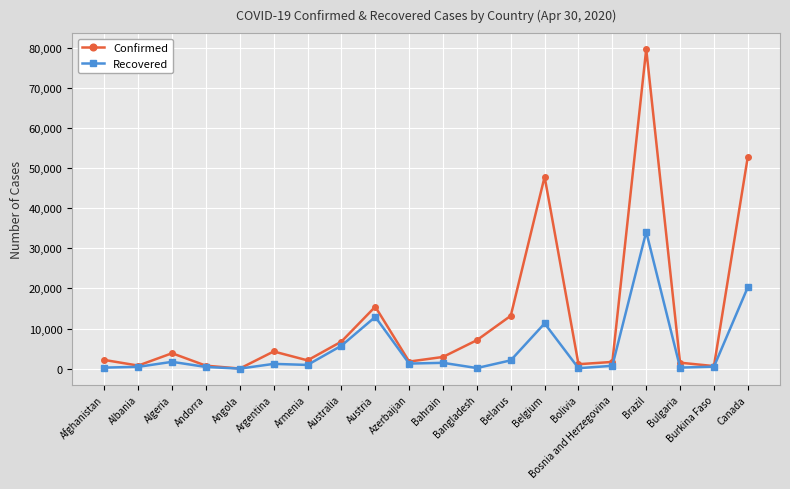

What is the smallest value displayed?

7